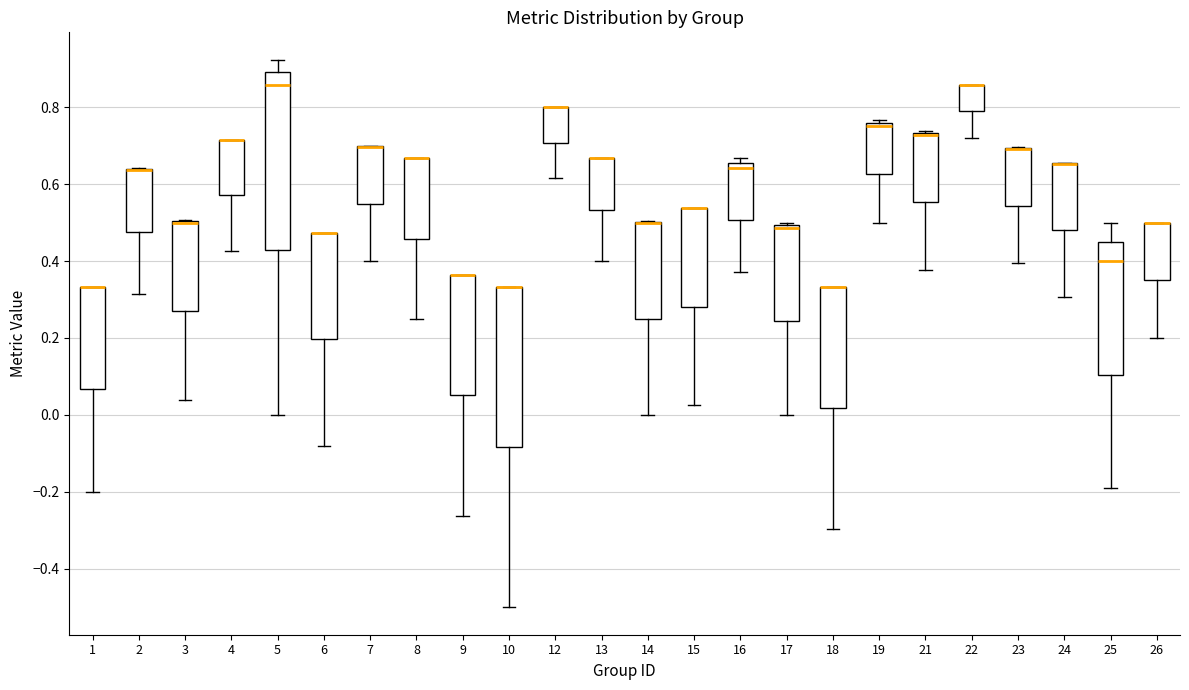

Which box is the tallest, from its lower edge to its upper edge?

5